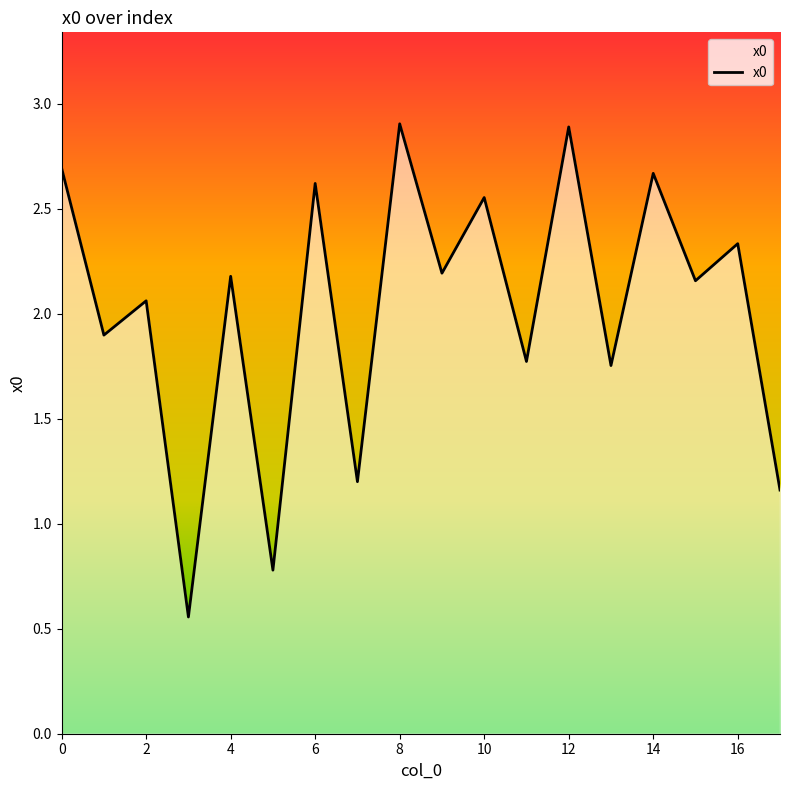

How many lines are shown in the chart?

1